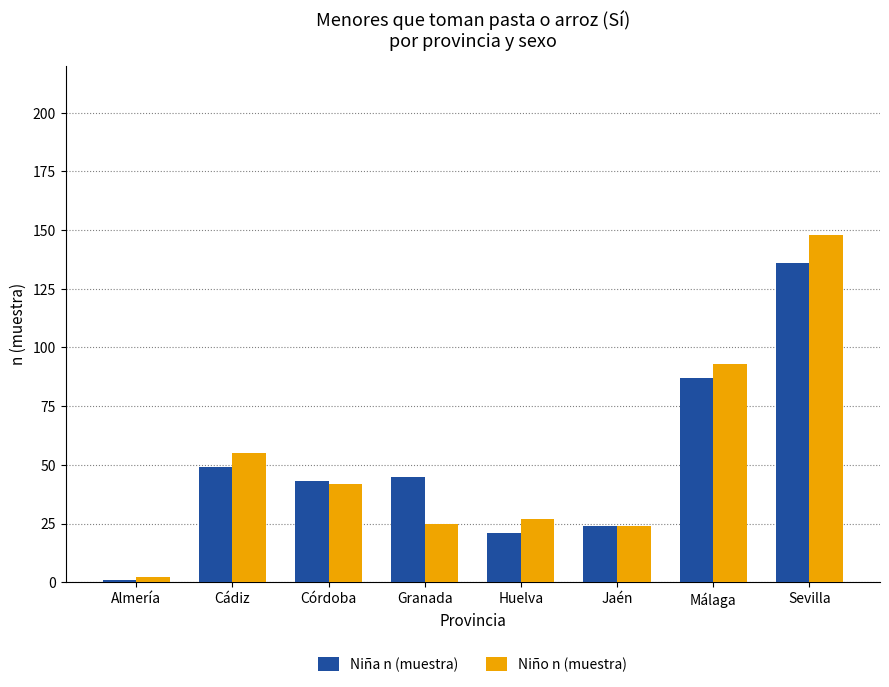

What is the minimum value for Niña n (muestra)?

1